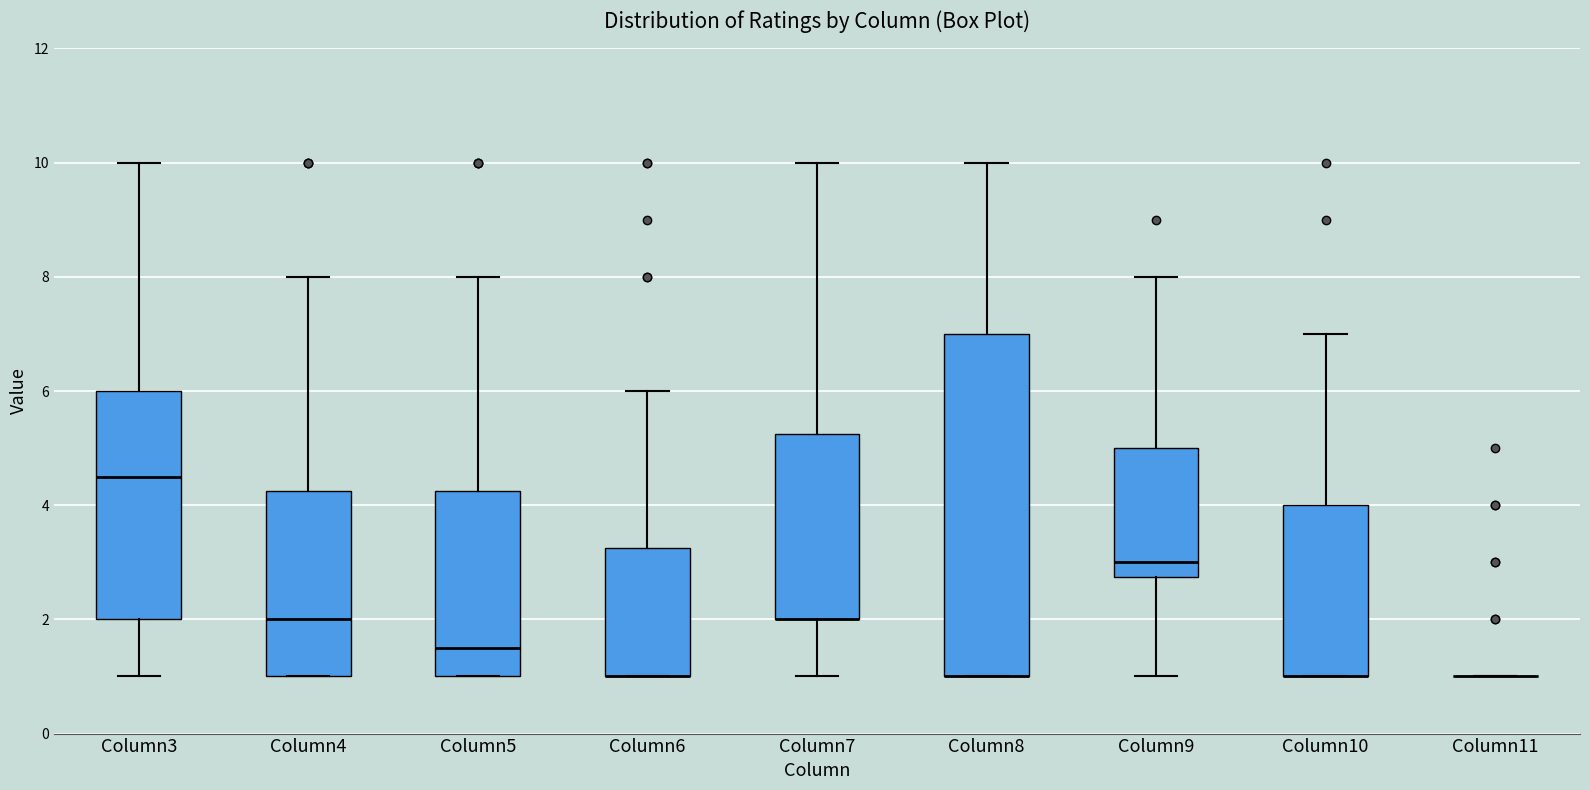

Reading left to right, transcribe this box plot: for each box, give where its median line is, the range the box spans, and where its two whiskers end, as read against the y-axis. The values are not printed on the chart, so give them approximately, as read against the axis.

Column3: median 4.6, box 2.0 to 6.0, whiskers 1.0 to 10.0
Column4: median 2.0, box 1.0 to 4.2, whiskers 1.0 to 8.0
Column5: median 1.6, box 1.0 to 4.2, whiskers 1.0 to 8.0
Column6: median 1.0 (drawn on the box's lower edge), box 1.0 to 3.2, whiskers 1.0 to 6.0
Column7: median 2.0 (drawn on the box's lower edge), box 2.0 to 5.2, whiskers 1.0 to 10.0
Column8: median 1.0 (drawn on the box's lower edge), box 1.0 to 7.0, whiskers 1.0 to 10.0
Column9: median 3.0, box 2.8 to 5.0, whiskers 1.0 to 8.0
Column10: median 1.0 (drawn on the box's lower edge), box 1.0 to 4.0, whiskers 1.0 to 7.0
Column11: box collapsed to a line at 1.0, whiskers 1.0 to 1.0